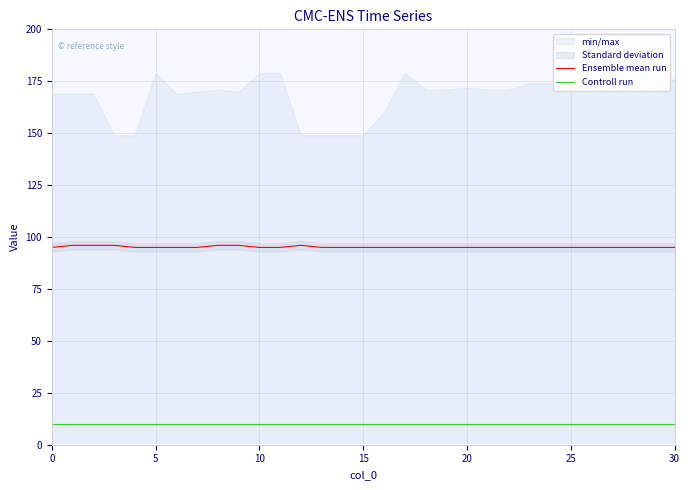

True or false: Controll run and Ensemble mean run cross at least once.

False